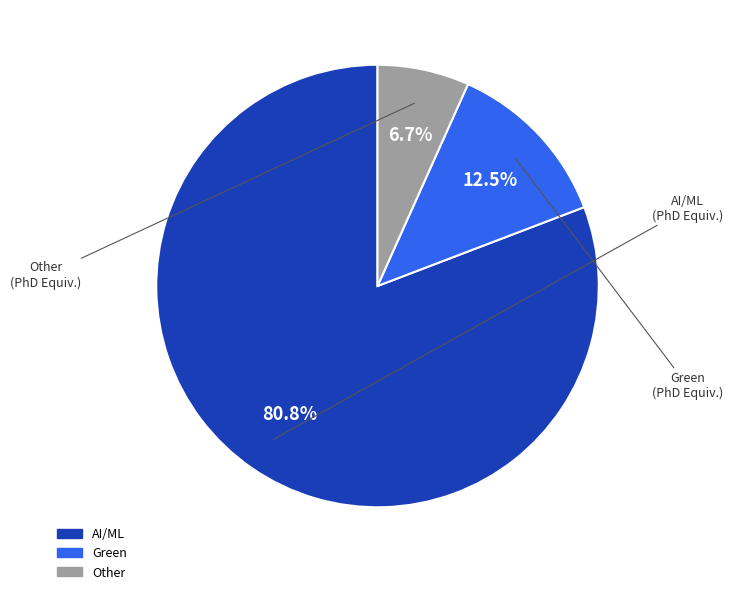

Is there any slice that represents more than half of the pie?

Yes